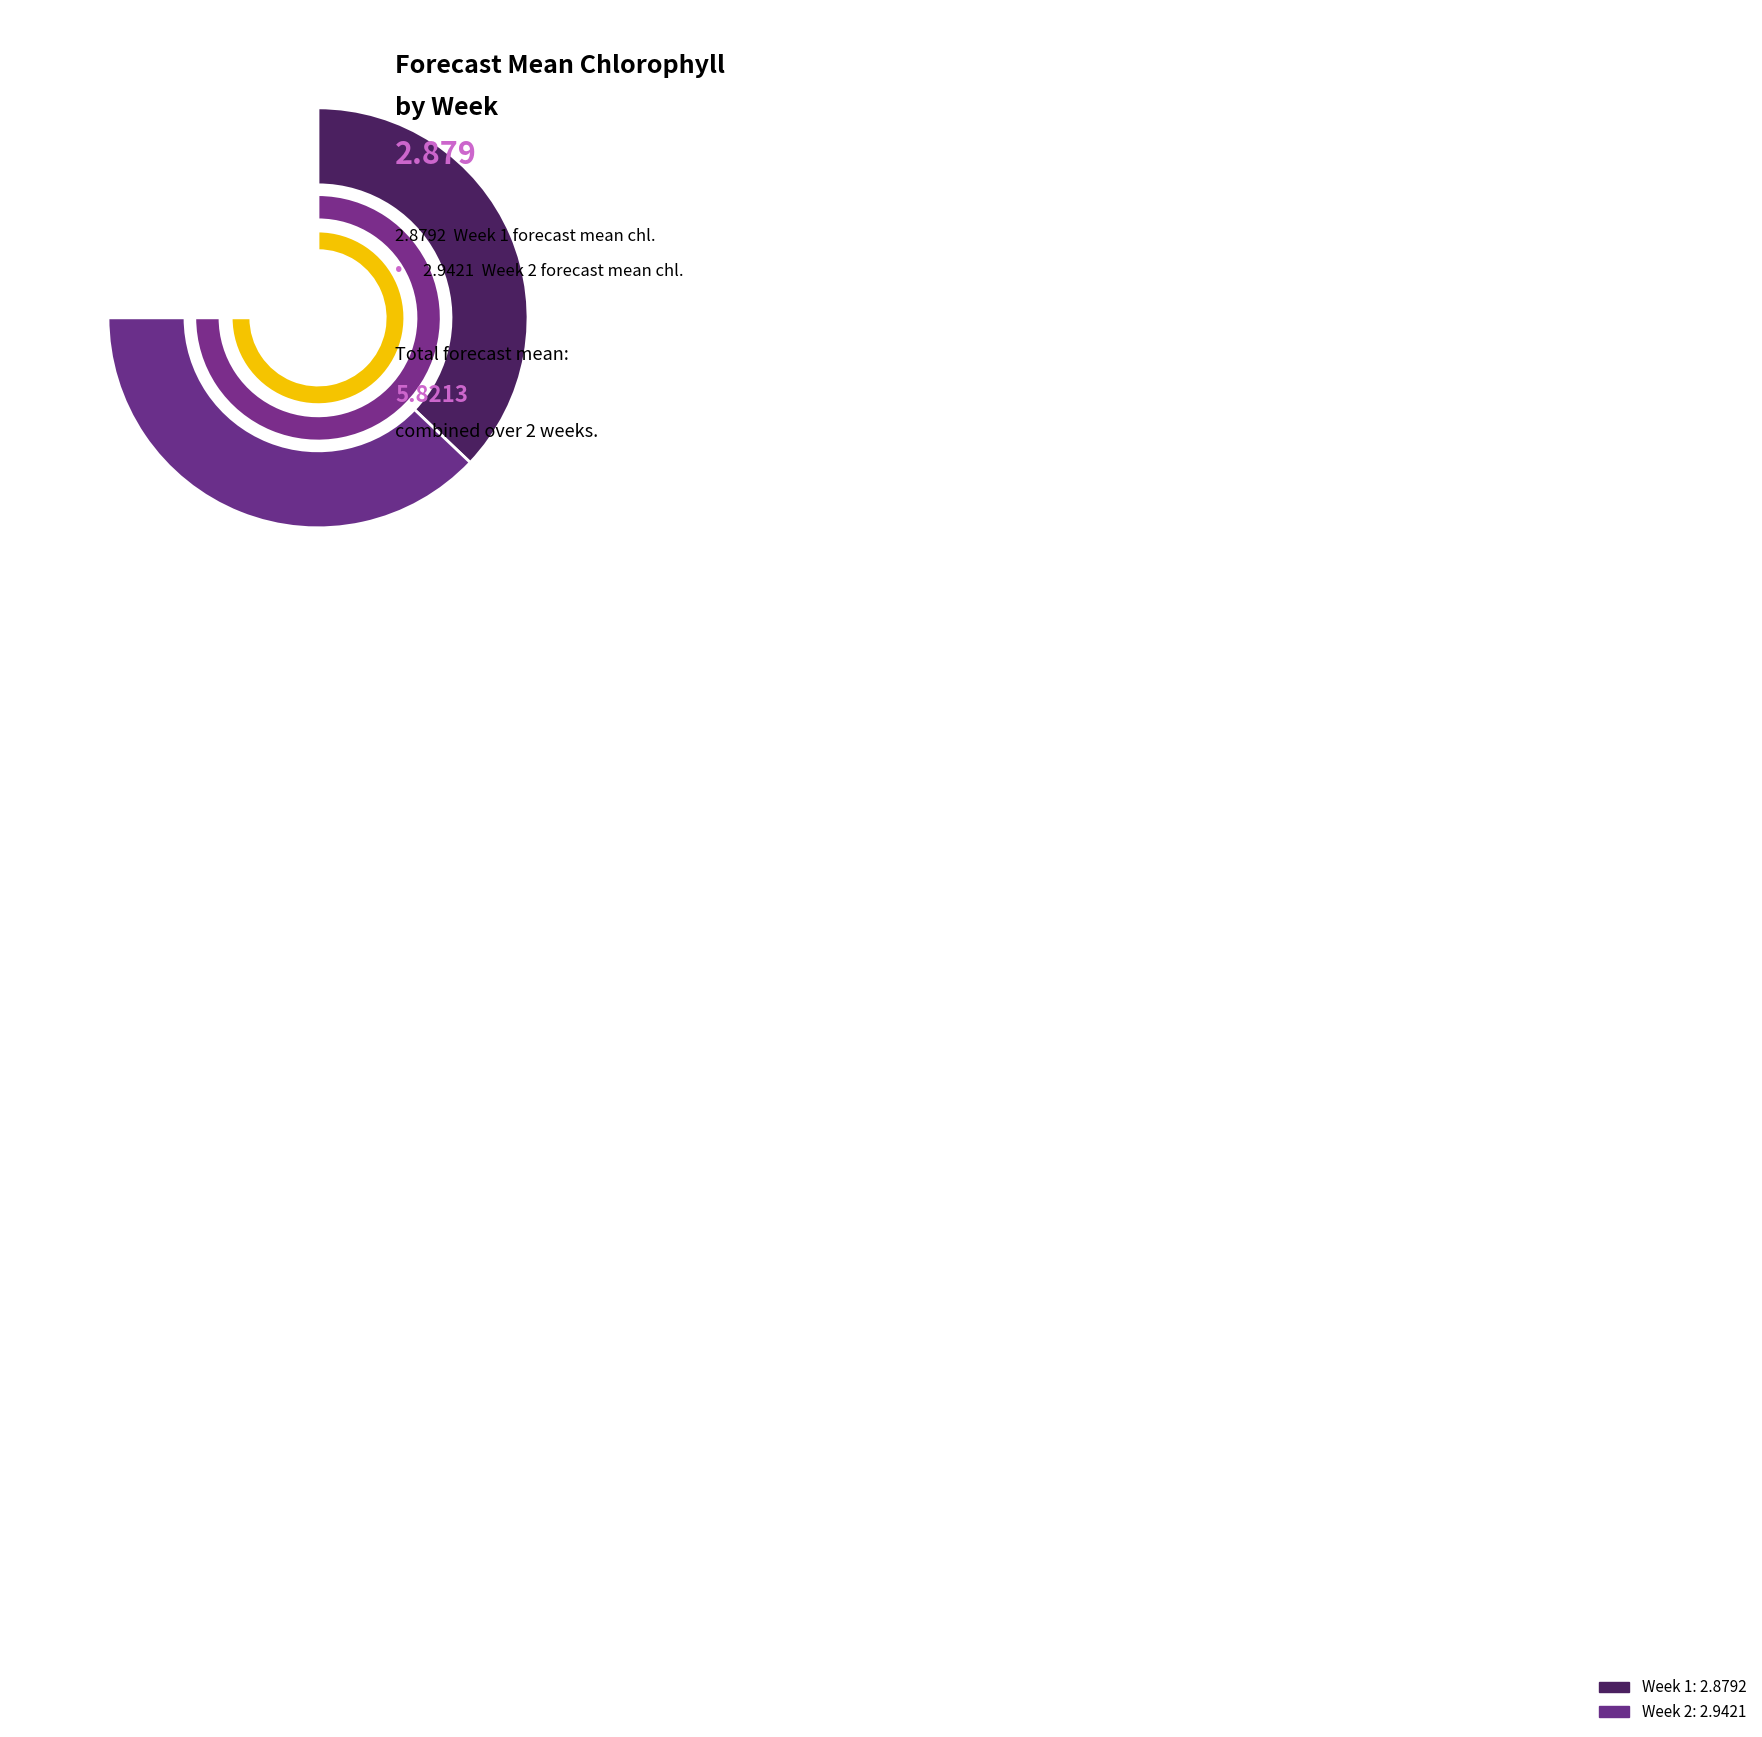

What percentage do 2 and 1 together represent?

100.0%